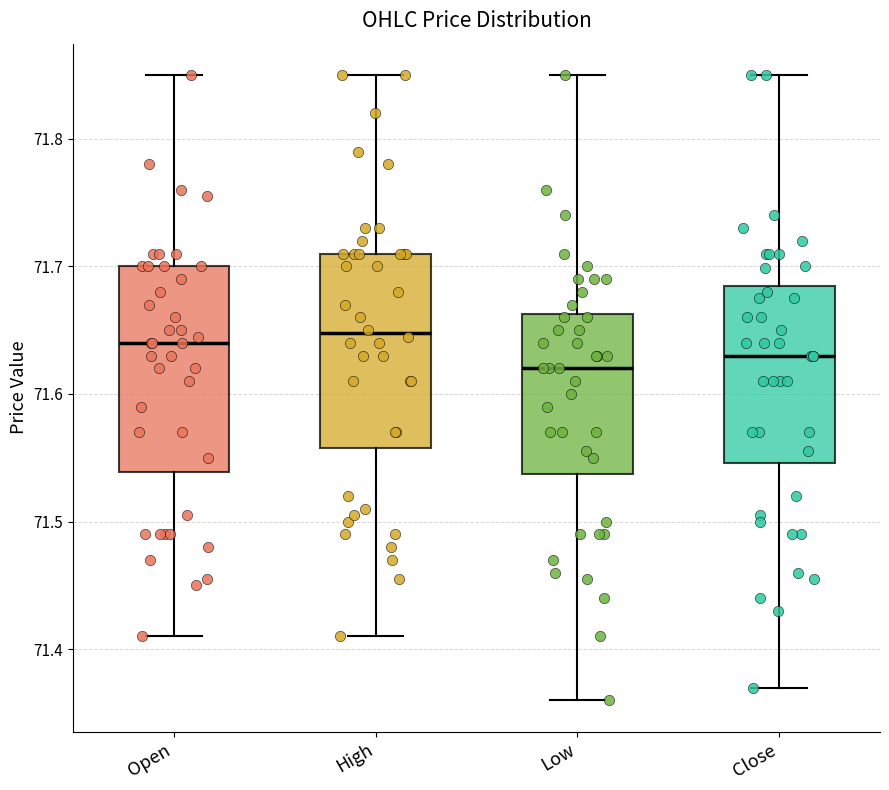

Reading left to right, read every box against the y-axis: the position of its median line, the range the box covers, and the ends of its whiskers. The values are not printed on the chart, so give them approximately, as read against the axis.

Open: median 71.64, box 71.54 to 71.70, whiskers 71.41 to 71.85
High: median 71.65, box 71.56 to 71.71, whiskers 71.41 to 71.85
Low: median 71.62, box 71.54 to 71.66, whiskers 71.36 to 71.85
Close: median 71.63, box 71.55 to 71.68, whiskers 71.37 to 71.85